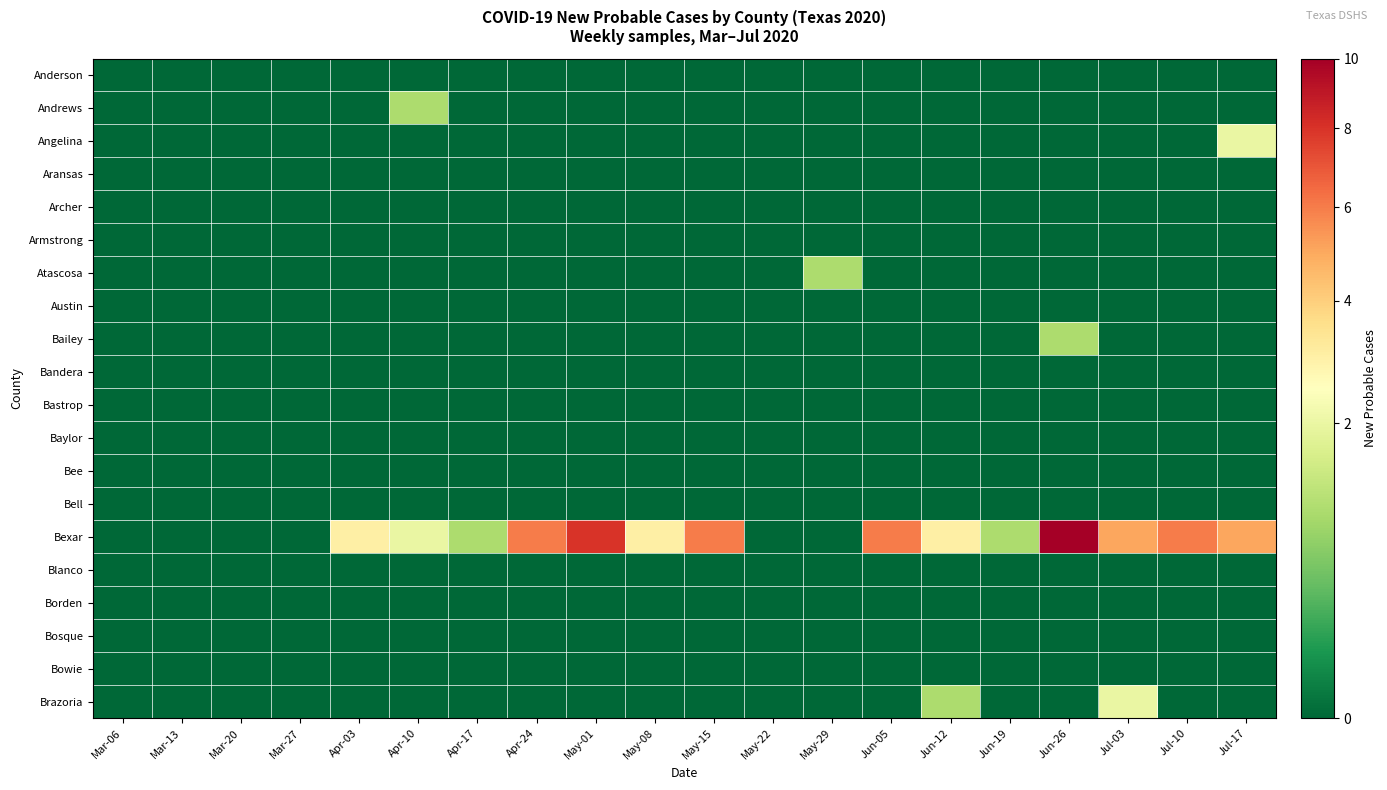

Which series has the largest total across all categories?

Bexar